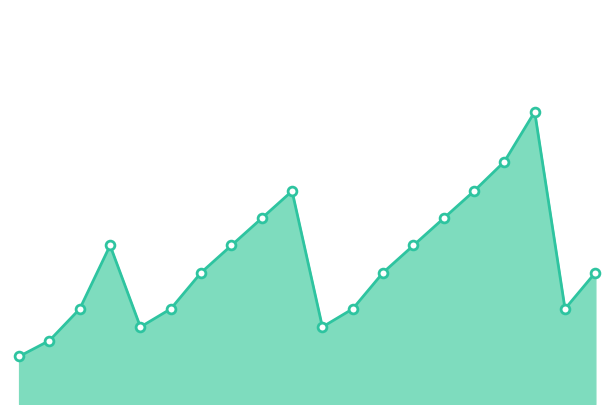

Does the chart have visible grid lines?

No